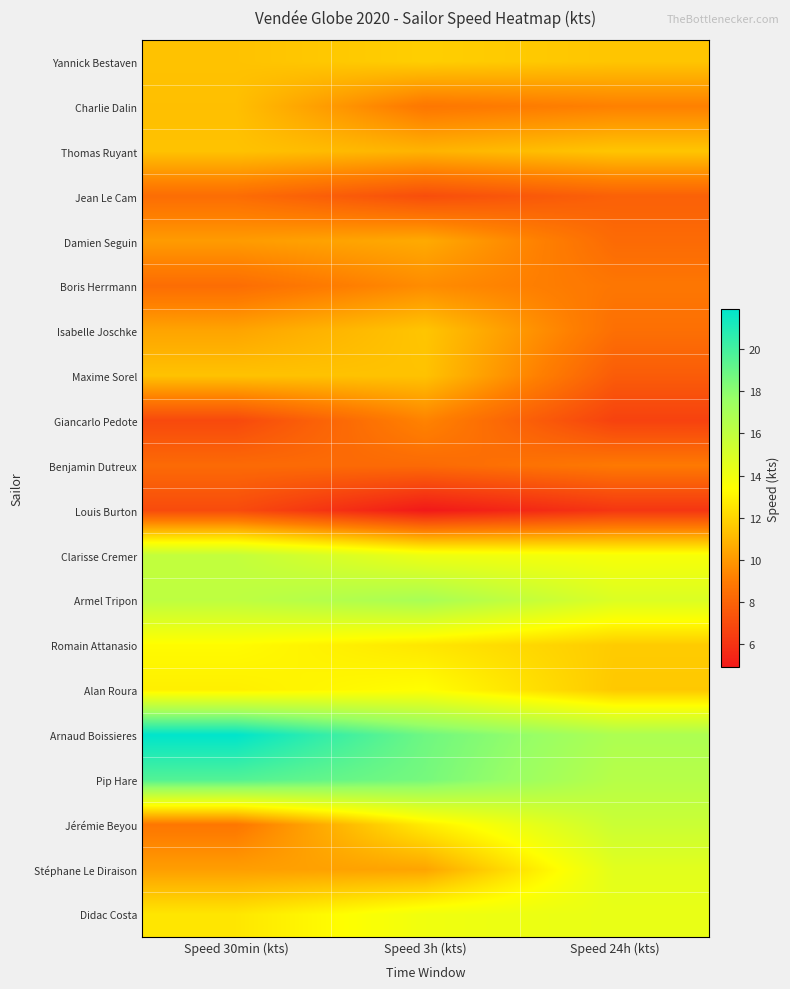

Reading left to right, list all the values displayed in this chart.

Yannick Bestaven: Speed 30min (kts)=11.4	Speed 3h (kts)=11.8	Speed 24h (kts)=11.5
Charlie Dalin: Speed 30min (kts)=11.3	Speed 3h (kts)=8.8	Speed 24h (kts)=9.2
Thomas Ruyant: Speed 30min (kts)=11.4	Speed 3h (kts)=10.9	Speed 24h (kts)=11.5
Jean Le Cam: Speed 30min (kts)=8.4	Speed 3h (kts)=7.1	Speed 24h (kts)=7.9
Damien Seguin: Speed 30min (kts)=10.1	Speed 3h (kts)=10.6	Speed 24h (kts)=8.3
Boris Herrmann: Speed 30min (kts)=8.4	Speed 3h (kts)=9.6	Speed 24h (kts)=8.8
Isabelle Joschke: Speed 30min (kts)=10.4	Speed 3h (kts)=11.5	Speed 24h (kts)=8.5
Maxime Sorel: Speed 30min (kts)=11.4	Speed 3h (kts)=11.4	Speed 24h (kts)=7.7
Giancarlo Pedote: Speed 30min (kts)=6.9	Speed 3h (kts)=9.3	Speed 24h (kts)=6.6
Benjamin Dutreux: Speed 30min (kts)=8.3	Speed 3h (kts)=8.3	Speed 24h (kts)=8.9
Louis Burton: Speed 30min (kts)=7.0	Speed 3h (kts)=4.9	Speed 24h (kts)=6.1
Clarisse Cremer: Speed 30min (kts)=15.9	Speed 3h (kts)=14.1	Speed 24h (kts)=13.7
Armel Tripon: Speed 30min (kts)=16.1	Speed 3h (kts)=17.0	Speed 24h (kts)=14.9
Romain Attanasio: Speed 30min (kts)=13.3	Speed 3h (kts)=12.6	Speed 24h (kts)=11.7
Alan Roura: Speed 30min (kts)=12.9	Speed 3h (kts)=13.4	Speed 24h (kts)=11.6
Arnaud Boissieres: Speed 30min (kts)=21.9	Speed 3h (kts)=18.8	Speed 24h (kts)=16.8
Pip Hare: Speed 30min (kts)=19.6	Speed 3h (kts)=18.6	Speed 24h (kts)=16.4
Jérémie Beyou: Speed 30min (kts)=8.8	Speed 3h (kts)=12.8	Speed 24h (kts)=15.6
Stéphane Le Diraison: Speed 30min (kts)=10.2	Speed 3h (kts)=10.4	Speed 24h (kts)=14.6
Didac Costa: Speed 30min (kts)=12.6	Speed 3h (kts)=14.0	Speed 24h (kts)=14.3